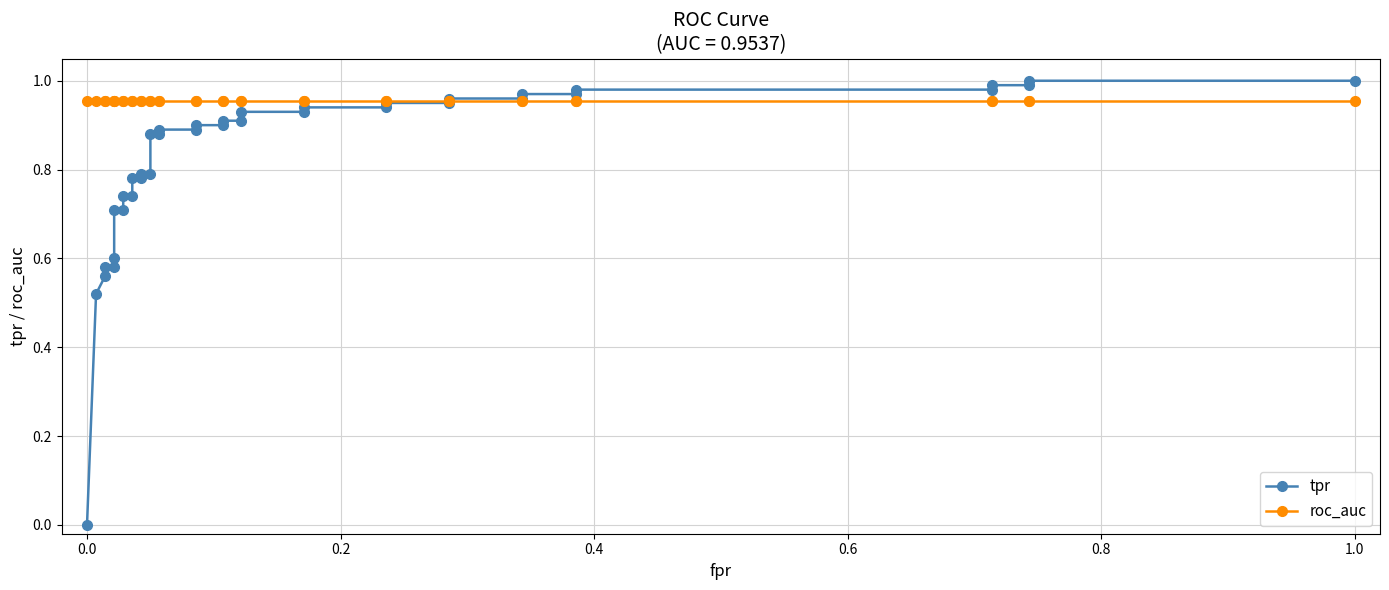

List the series in order of their peak value, lowest first.

roc_auc, tpr